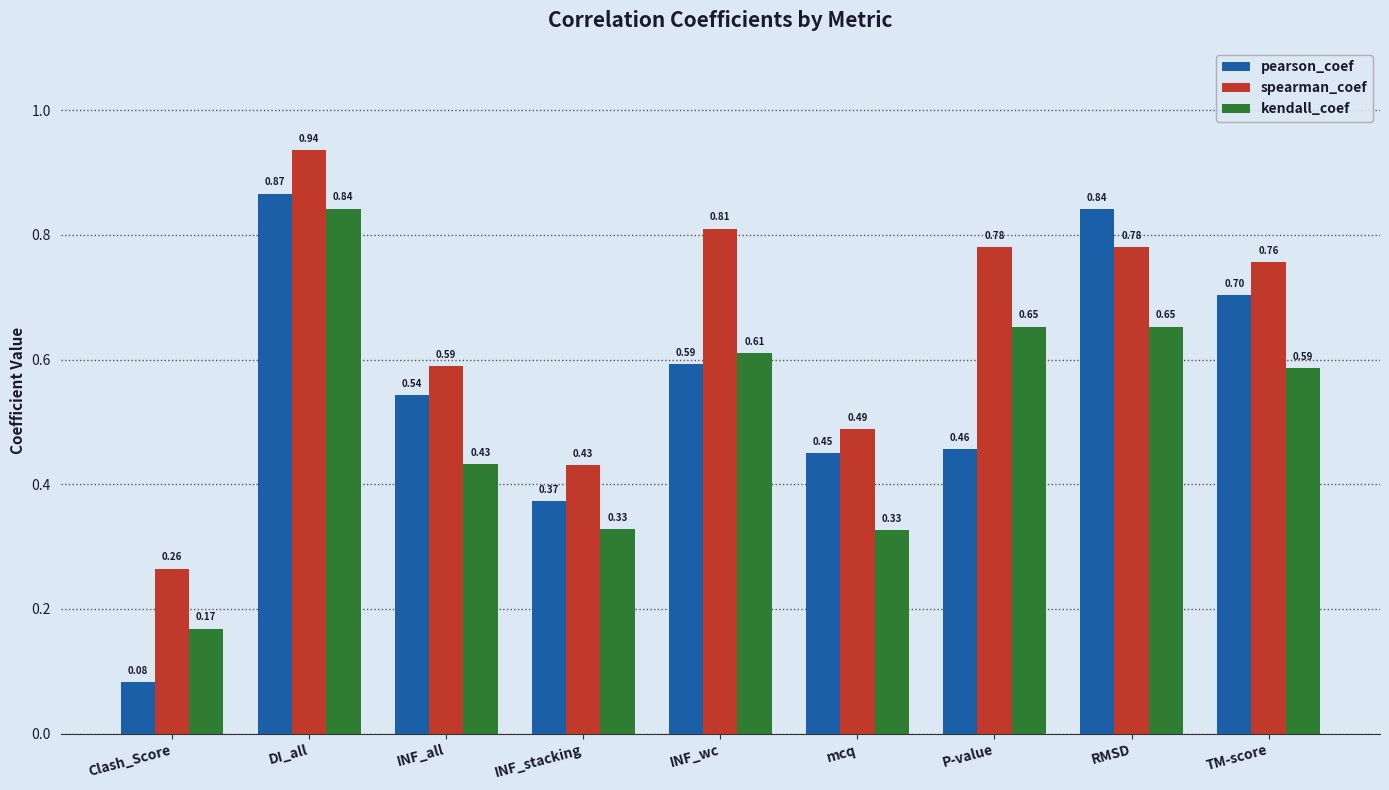

Which category has the lowest value in the spearman_coef series?

Clash_Score